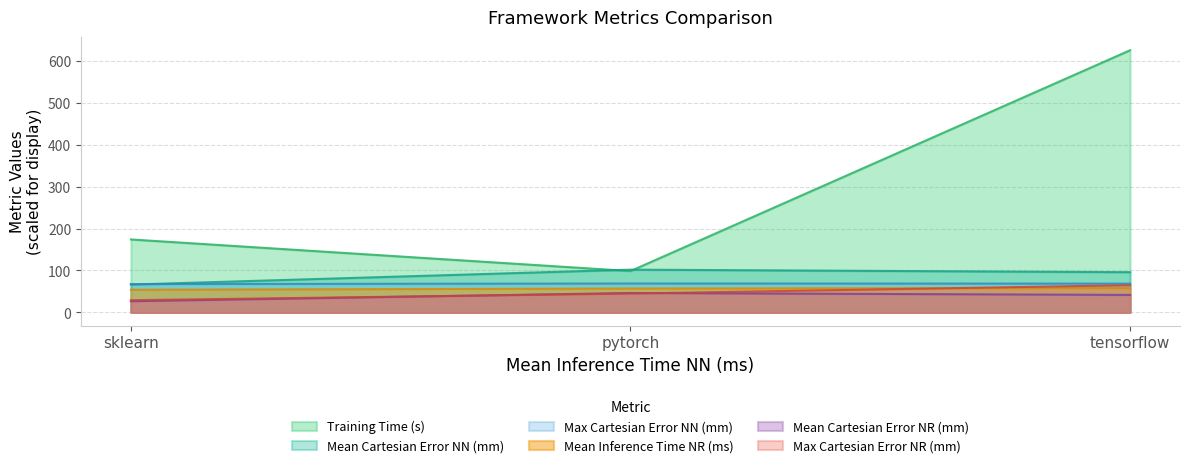

What is the sum of all Max Cartesian Error NR (mm) values?

139.1